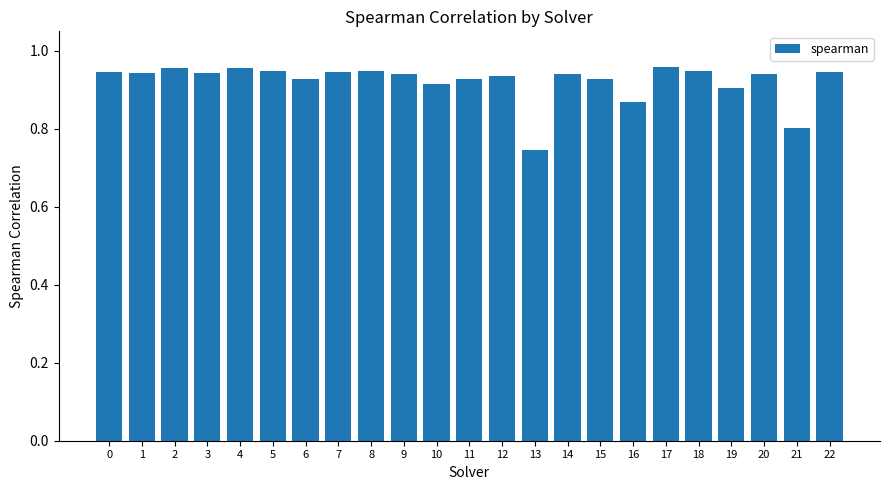

What is the difference between the maximum and minimum values?

0.2